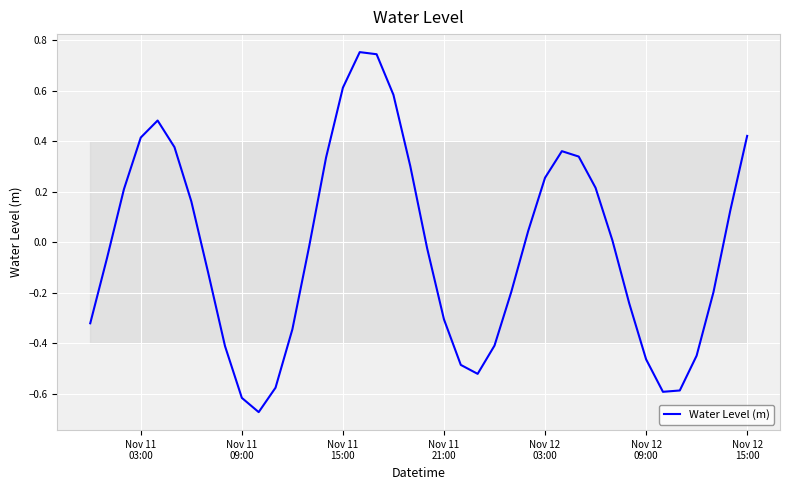

What is the sum of all values?

-0.9